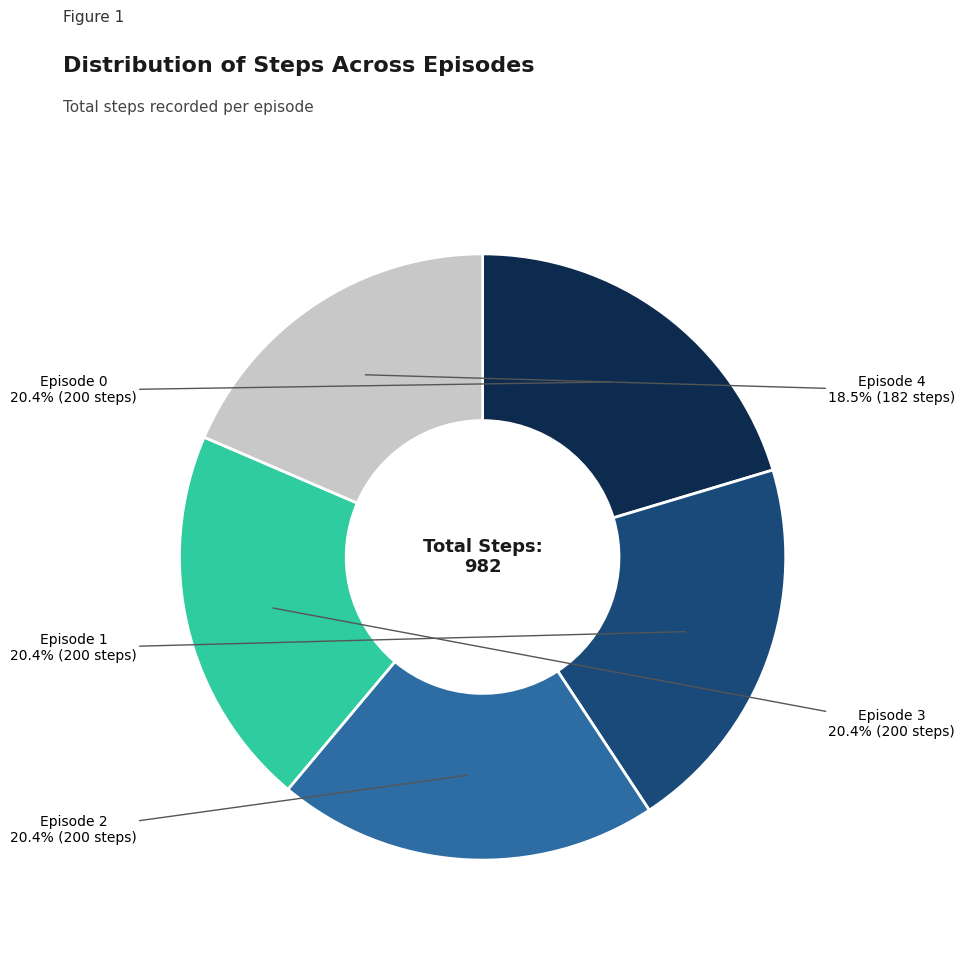

Is there a majority slice in this chart?

No